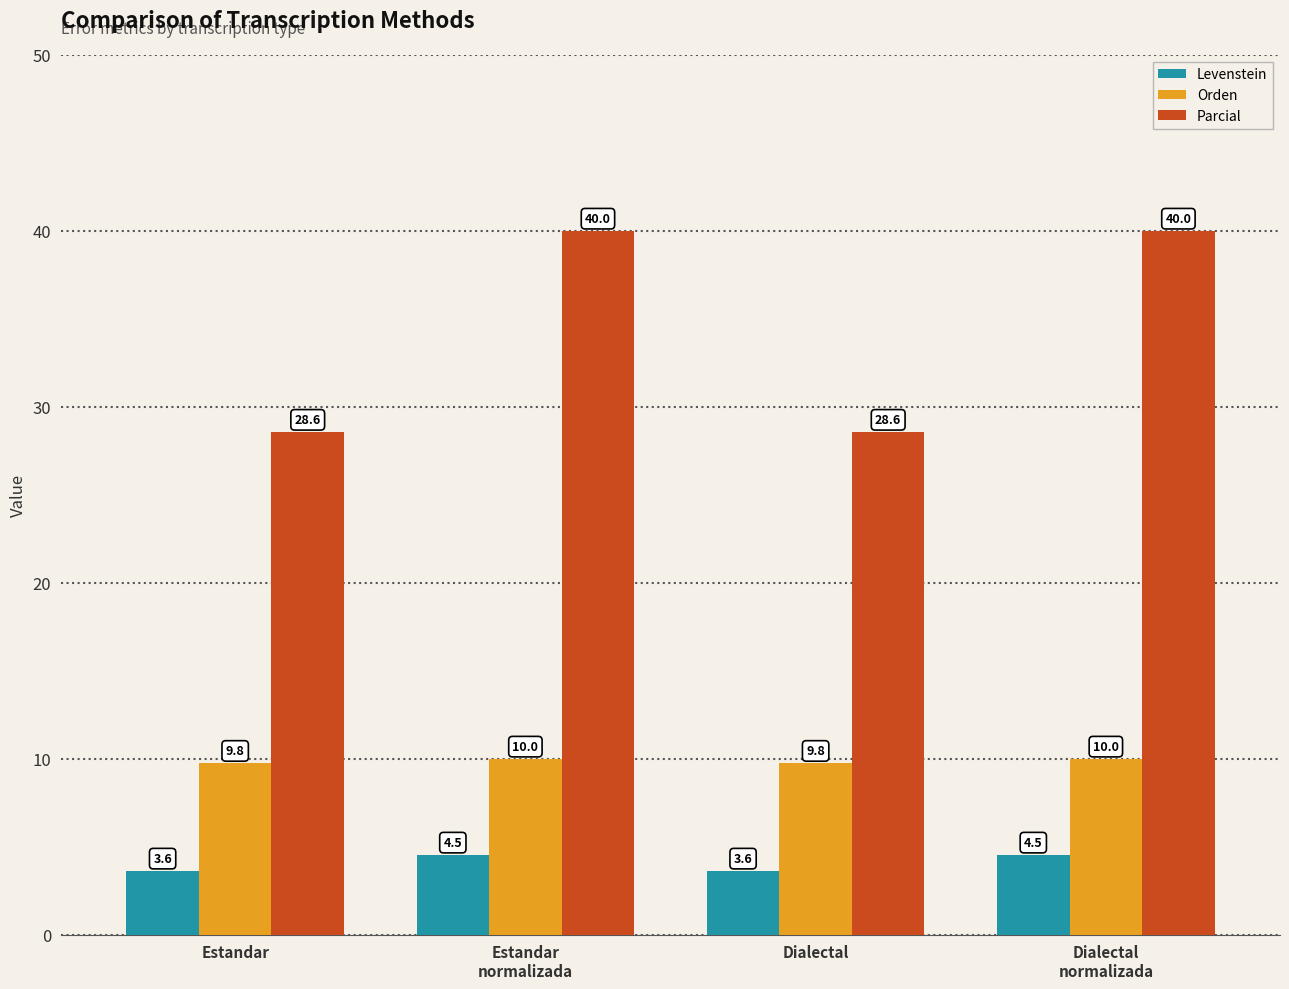

What is the spread (max minus min) of values at Dialectal?

24.9